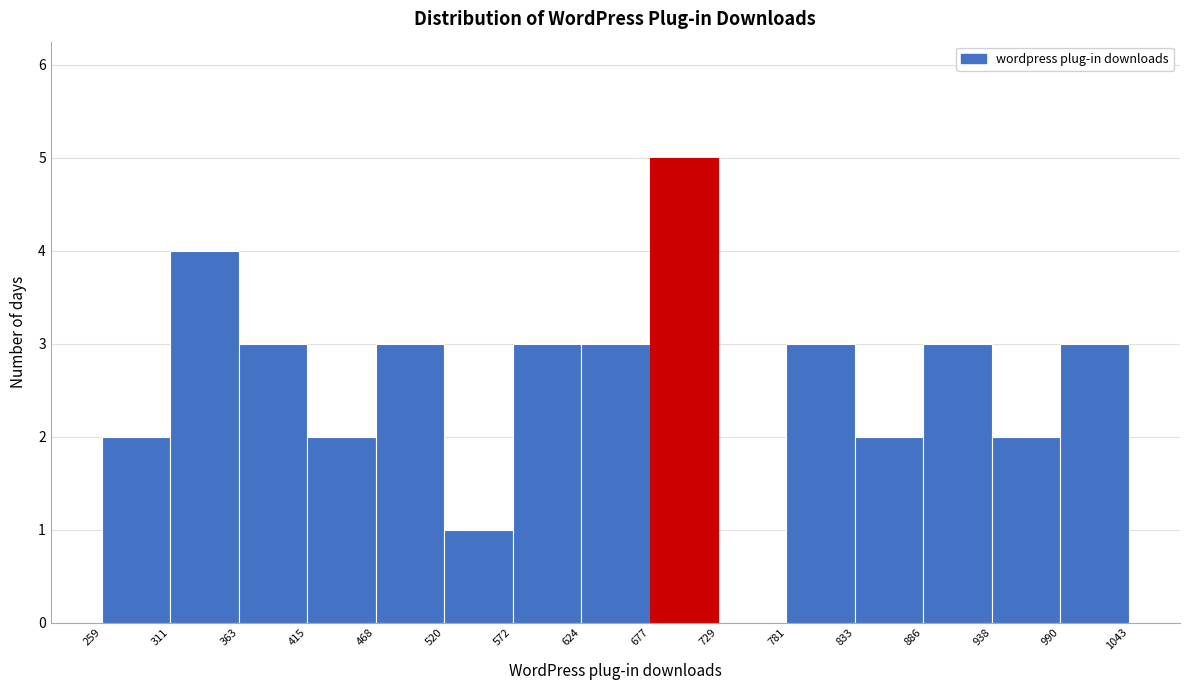

Reading left to right, transcribe this chart: for each bar, give the range it covers on the x-axis and its height. The values are not printed on the chart, so give them approximately, as read against the axis.

259 to 311: 2
311 to 363: 4
363 to 415: 3
415 to 468: 2
468 to 520: 3
520 to 572: 1
572 to 624: 3
624 to 677: 3
677 to 729: 5
729 to 781: 0
781 to 833: 3
833 to 886: 2
886 to 938: 3
938 to 990: 2
990 to 1043: 3